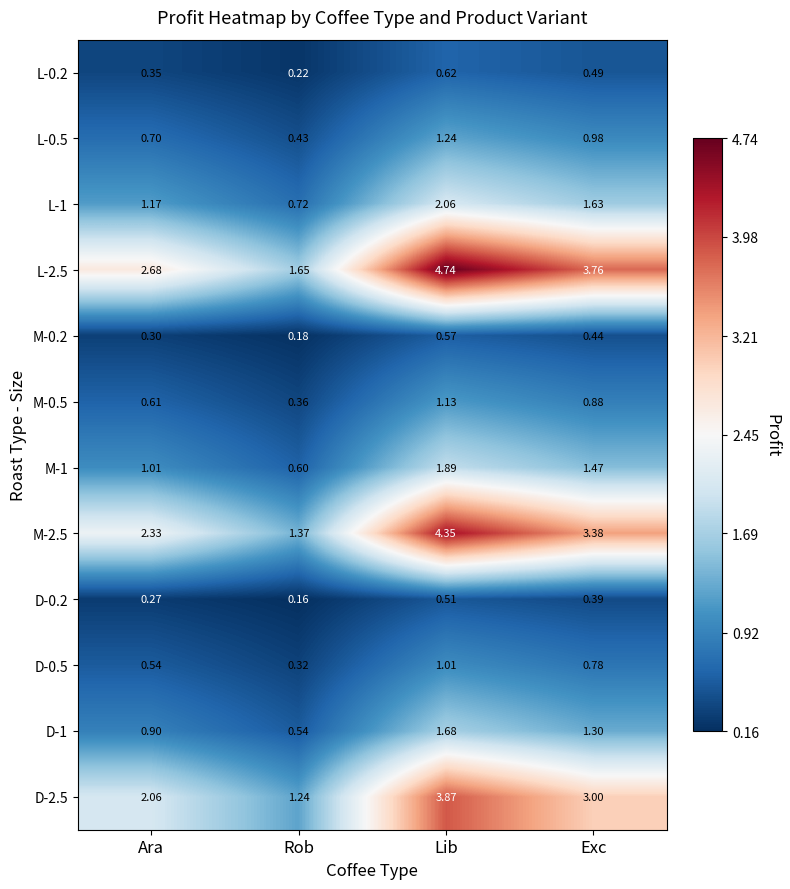

At which label does D-2.5 first exceed 3?

Lib